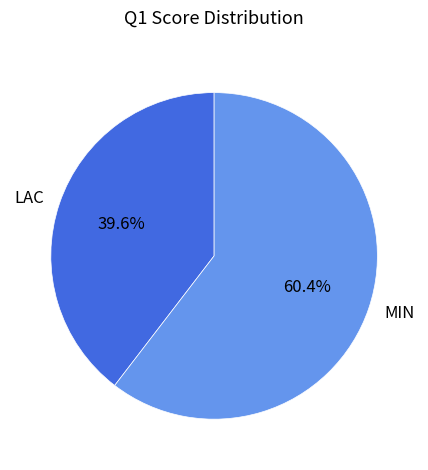

How many slices are in this pie chart?

2